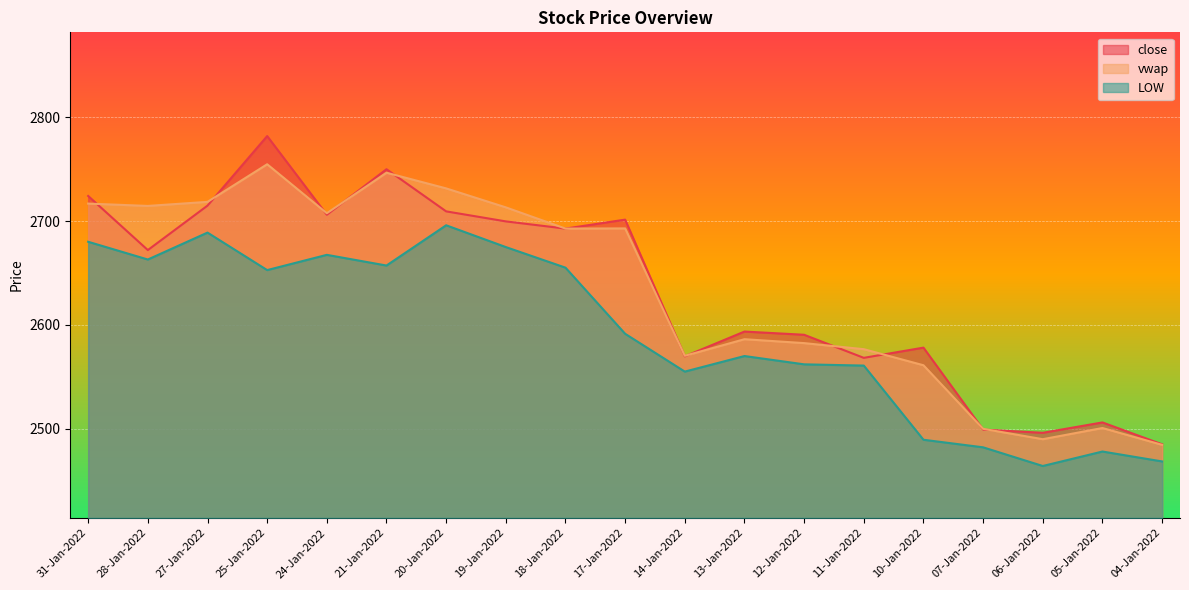

True or false: vwap has a value of 2693.0 at 17-Jan-2022.

True